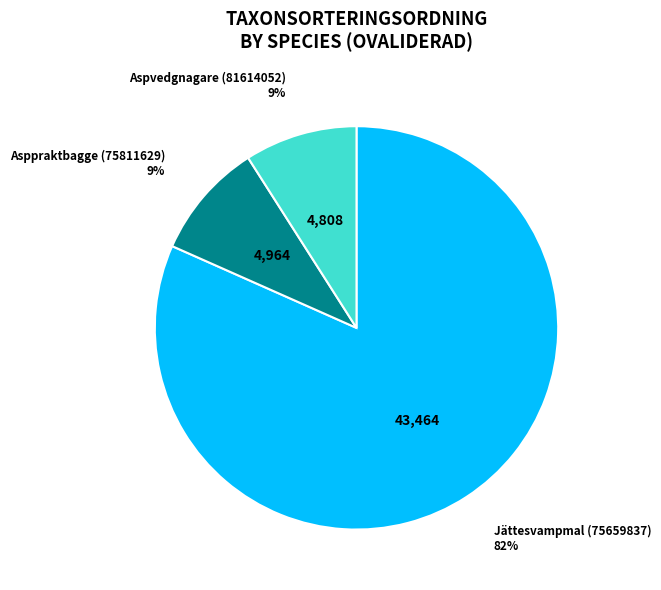

Is there any slice that represents more than half of the pie?

Yes